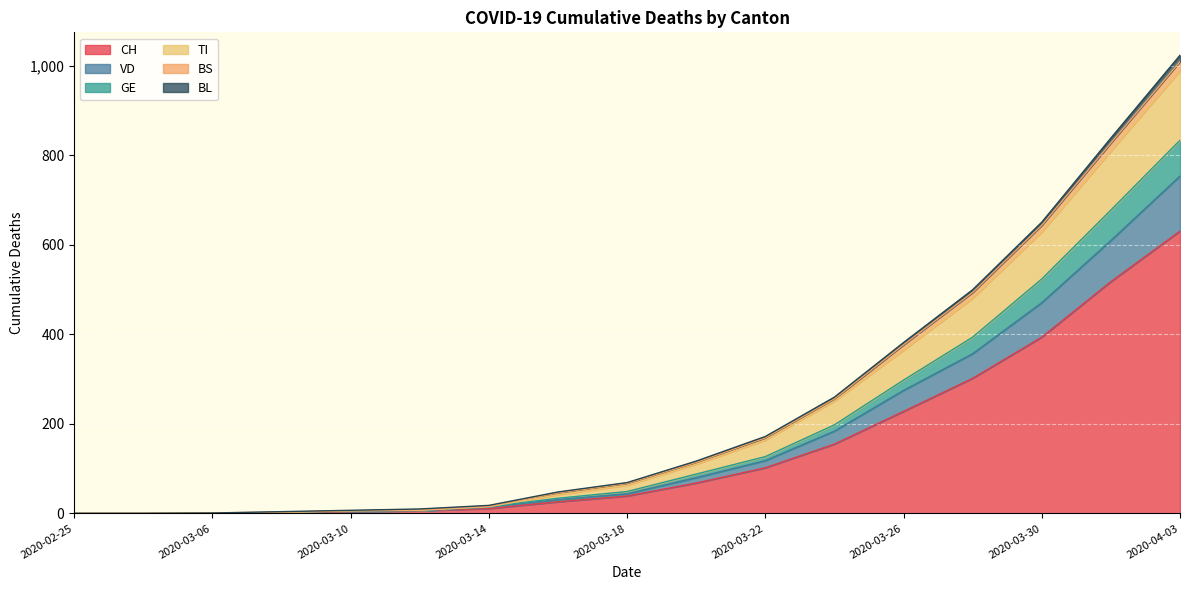

What are all the series names shown in the legend?

CH, VD, GE, TI, BS, BL